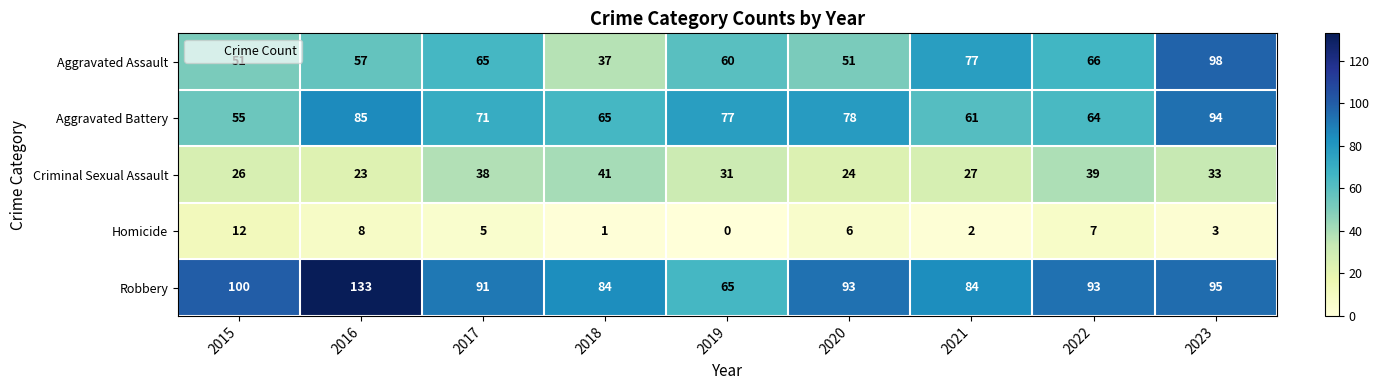

What is the sum of all Aggravated Battery values?

650